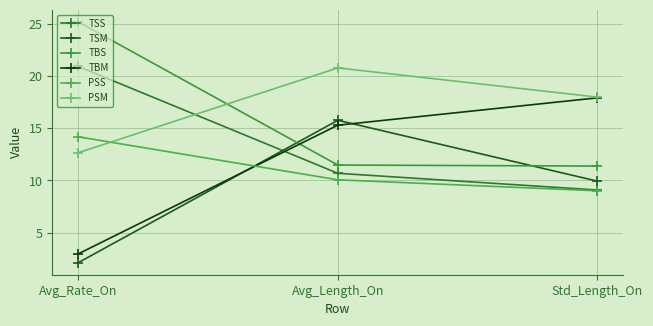

What is the lowest value of the TBS series?

11.4